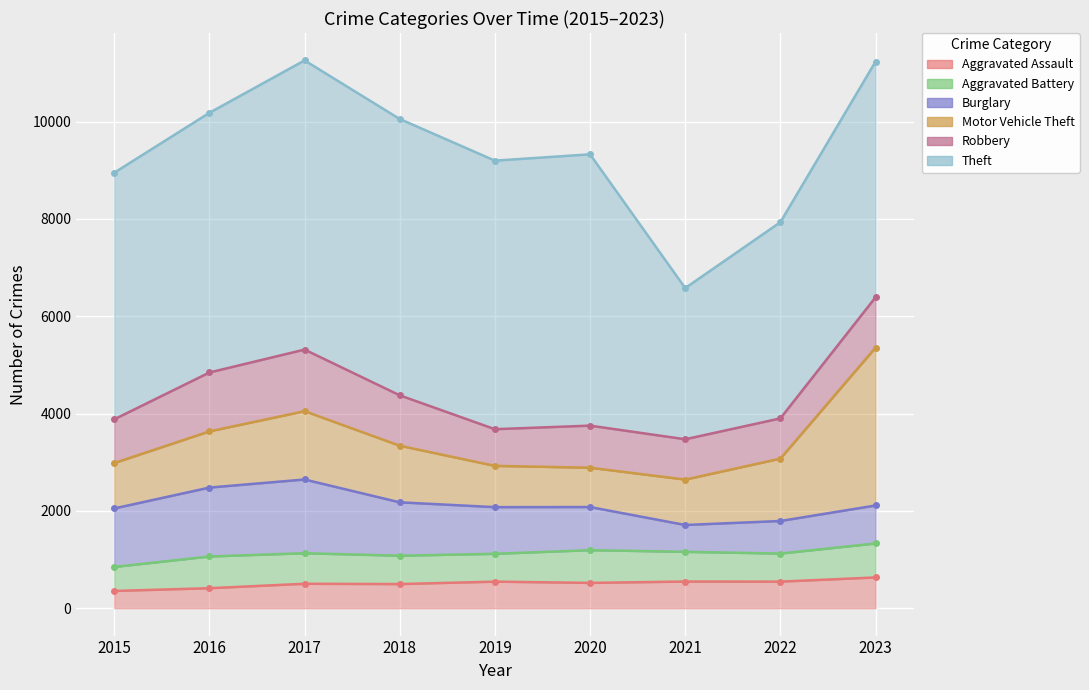

Rank the categories by Aggravated Assault value from highest to lowest.

2023, 2021, 2019, 2022, 2020, 2017, 2018, 2016, 2015